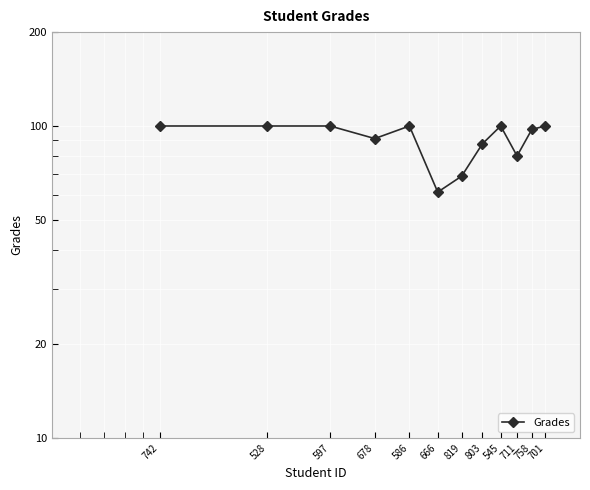

How many interior local peaks (higher than both neighbors) does the data have?

2